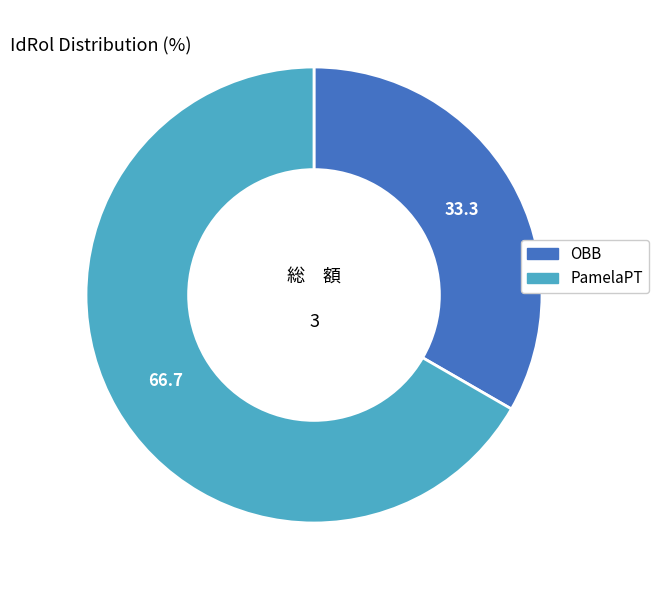

Combined, do OBB and PamelaPT account for over 50%?

Yes